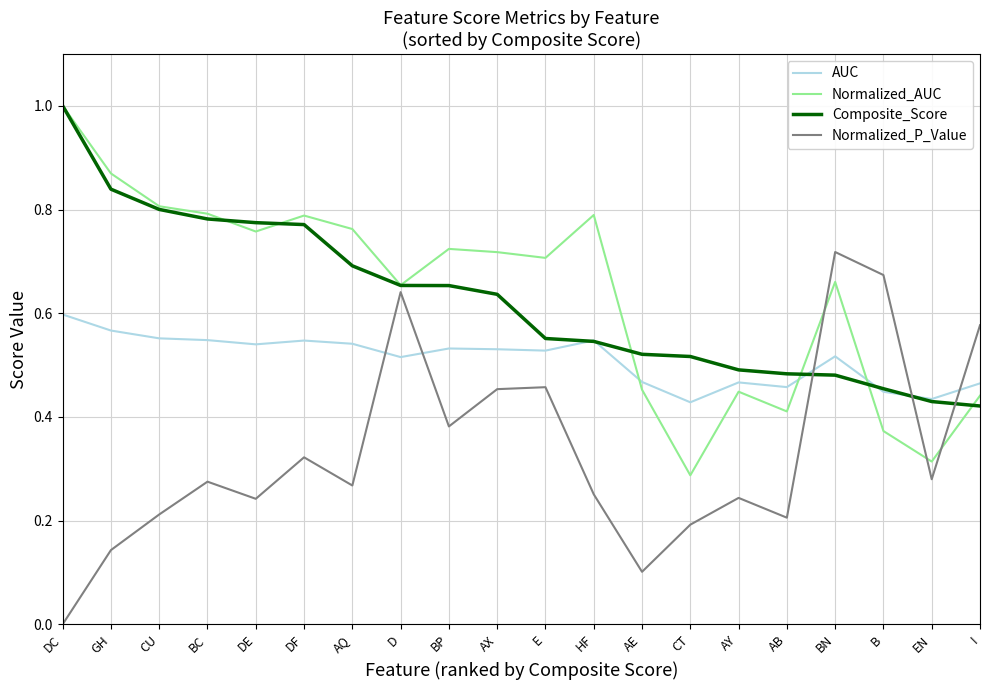

What is the total value across all series at E?

2.2